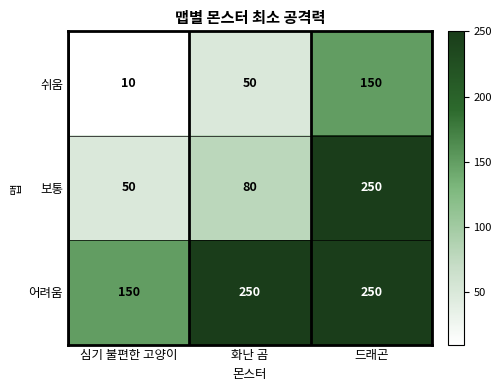

Which category has the highest value in the 쉬움 series?

드래곤